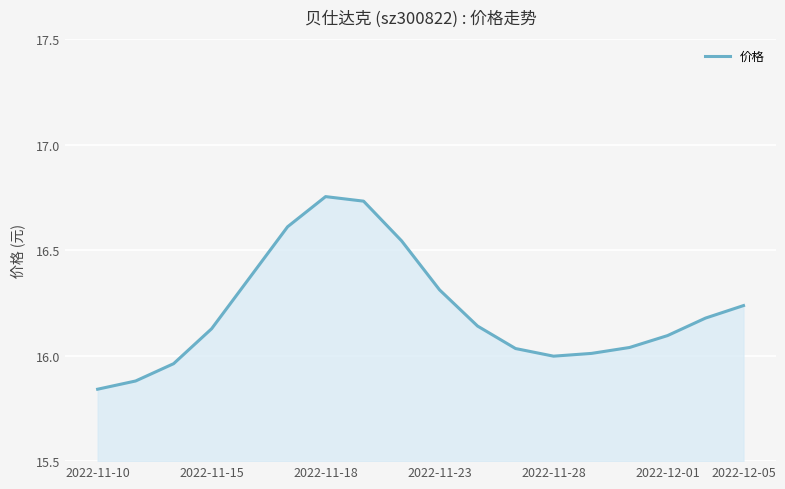

What is the difference between the maximum and minimum values?

0.9